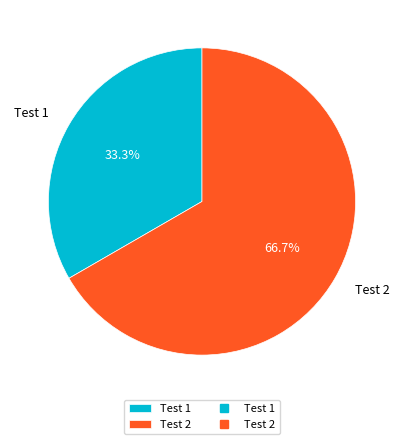

What is the majority slice?

Test 2